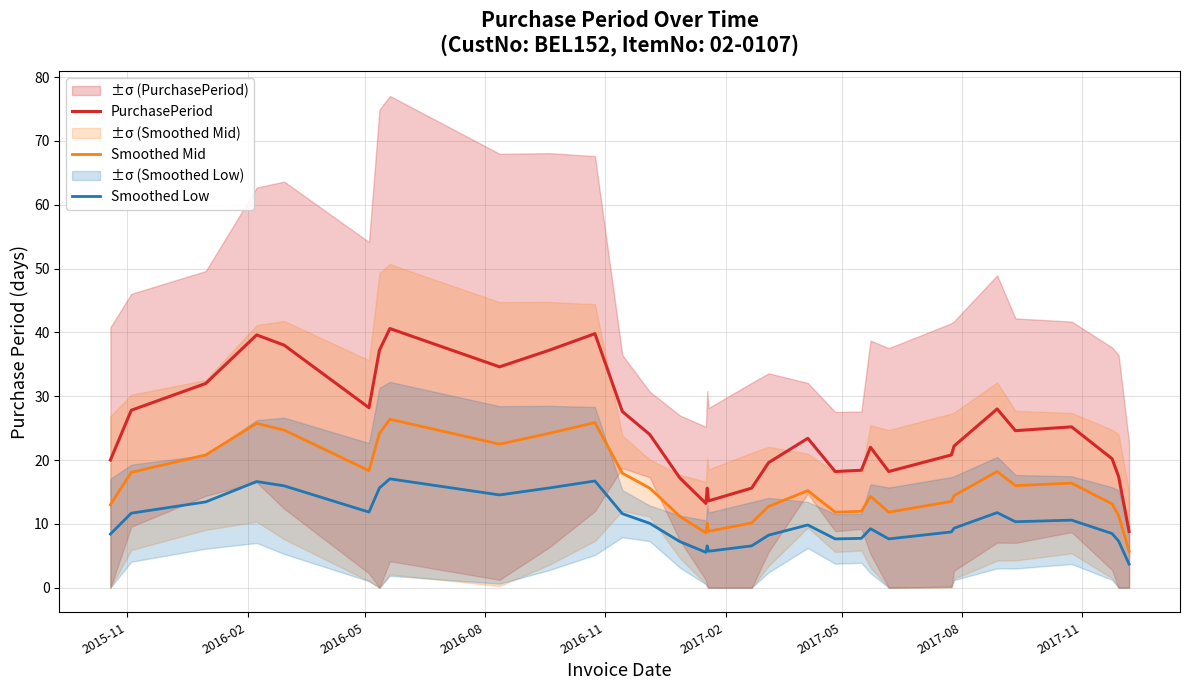

True or false: Smoothed Low and PurchasePeriod intersect in this chart.

False